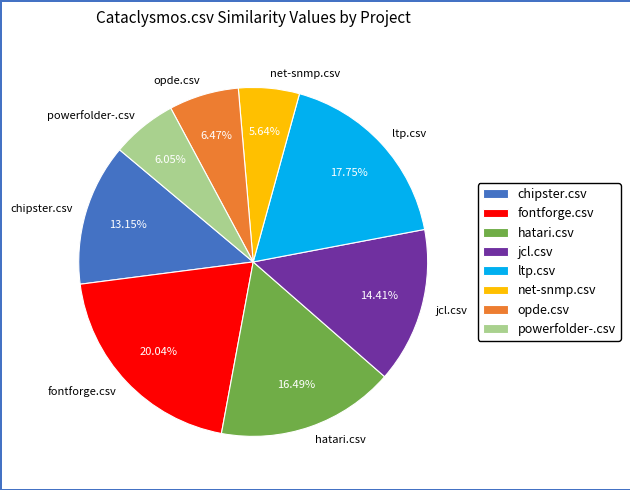

Approximately how many times larger is the value at chipster.csv compared to powerfolder-.csv?

2.2